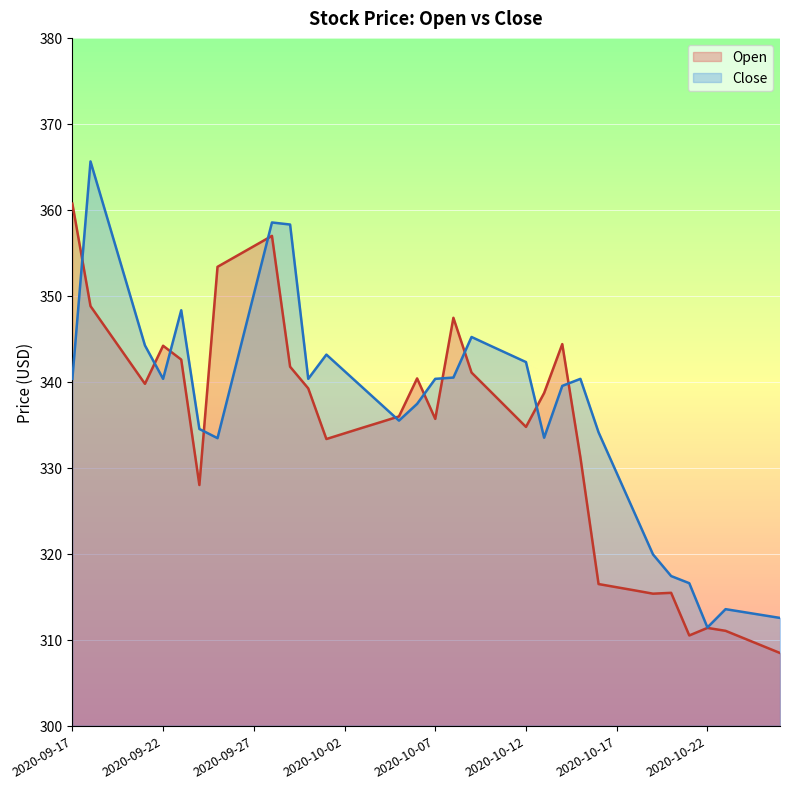

Rank the series by their average value, from lowest to highest.

Open, Close